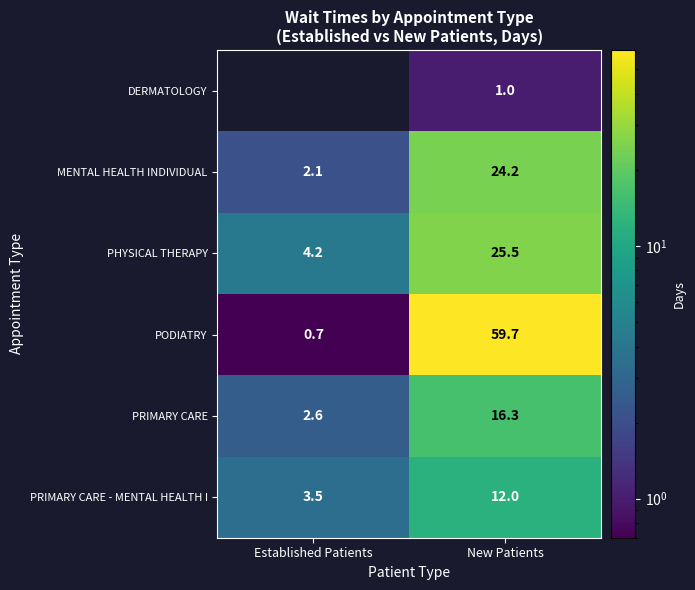

At New Patients, list the series in order from smallest to largest.

DERMATOLOGY, PRIMARY CARE - MENTAL HEALTH I, PRIMARY CARE, MENTAL HEALTH INDIVIDUAL, PHYSICAL THERAPY, PODIATRY